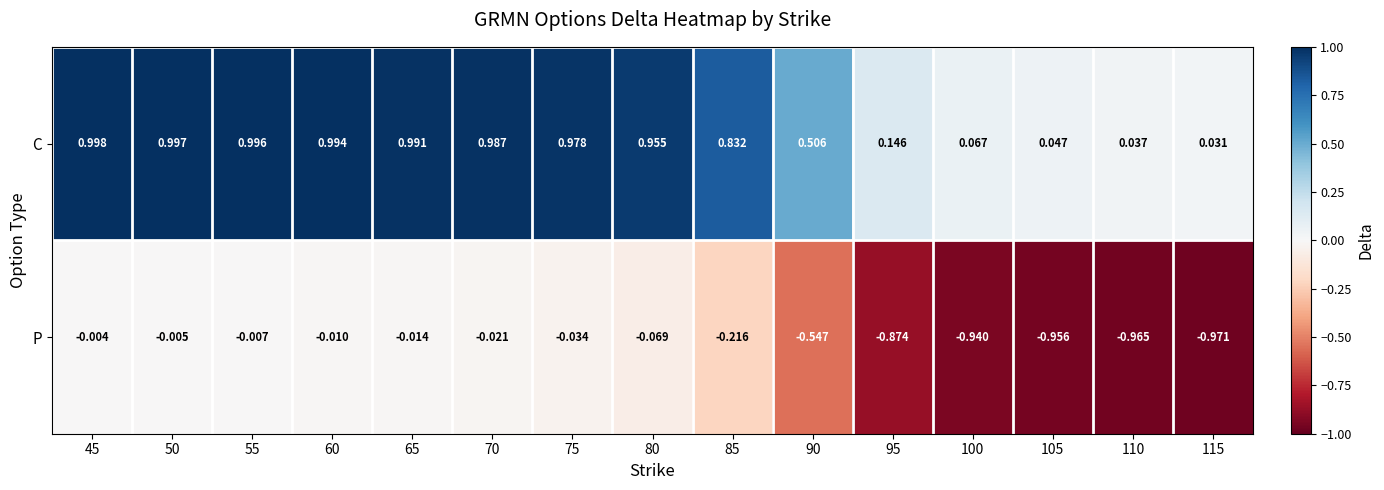

Which series has the largest total across all categories?

C